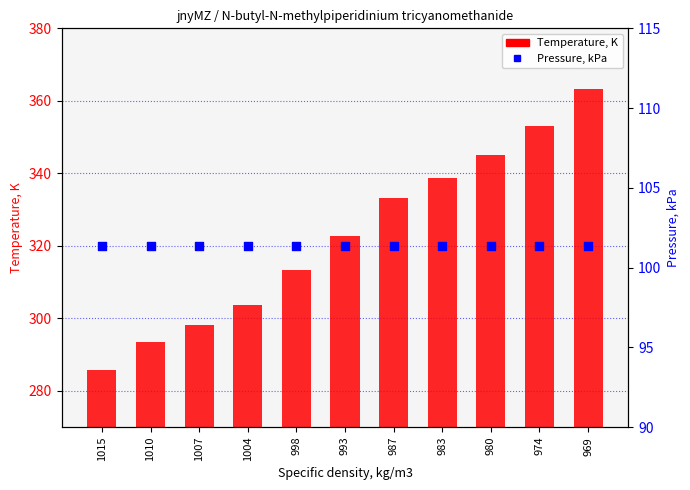

Which series reaches the minimum Y coordinate?

Pressure, kPa